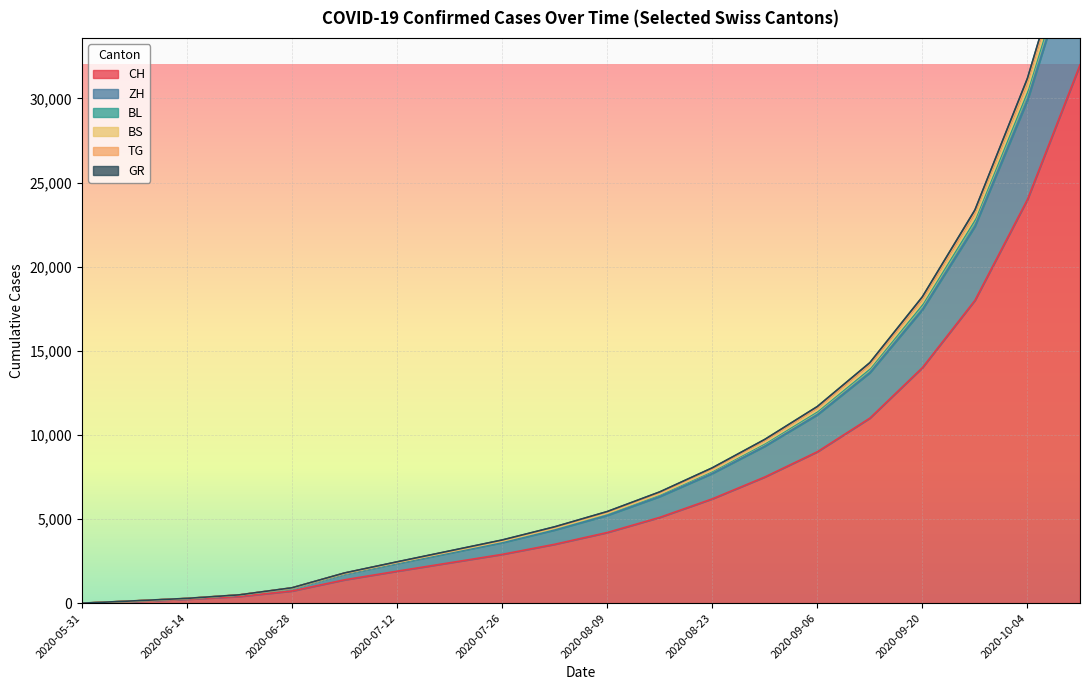

The value of CH at 2020-09-20 is 14000. True or false?

True